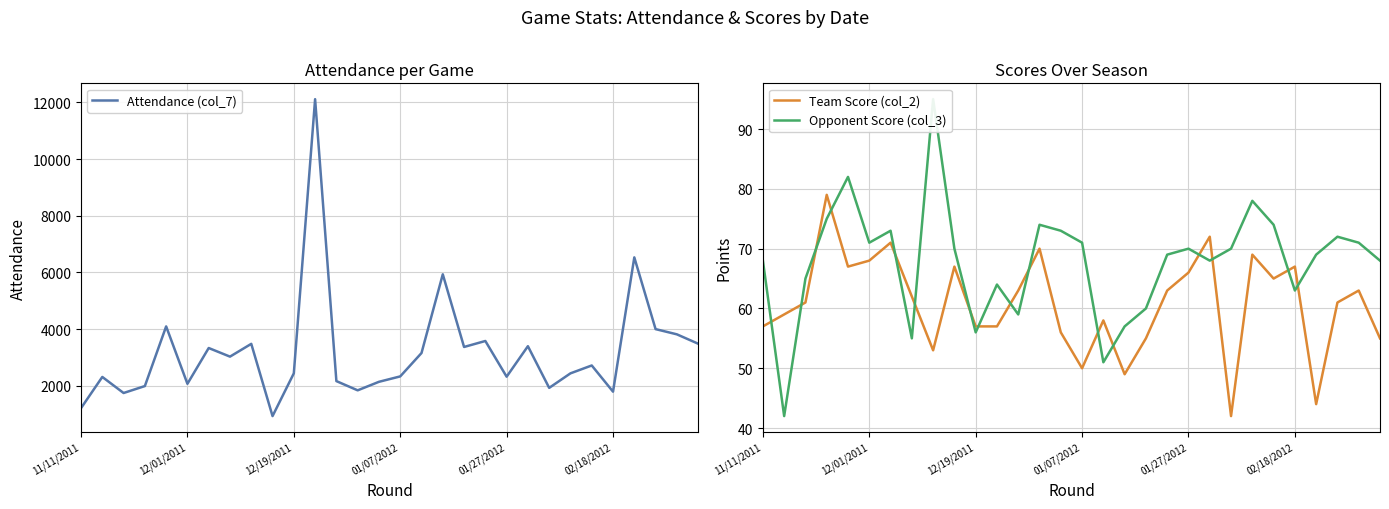

True or false: Team Score (col_2) and Attendance (col_7) intersect in this chart.

False